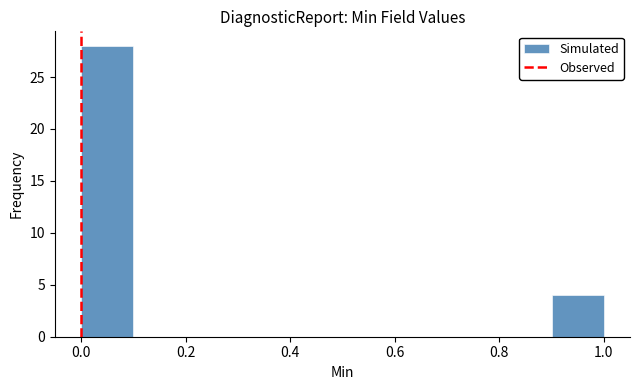

Reading left to right, transcribe this chart: for each bar, give the range it covers on the x-axis and its height. The values are not printed on the chart, so give them approximately, as read against the axis.

0.0 to 0.1: 28
0.1 to 0.2: 0
0.2 to 0.3: 0
0.3 to 0.4: 0
0.4 to 0.5: 0
0.5 to 0.6: 0
0.6 to 0.7: 0
0.7 to 0.8: 0
0.8 to 0.9: 0
0.9 to 1.0: 4